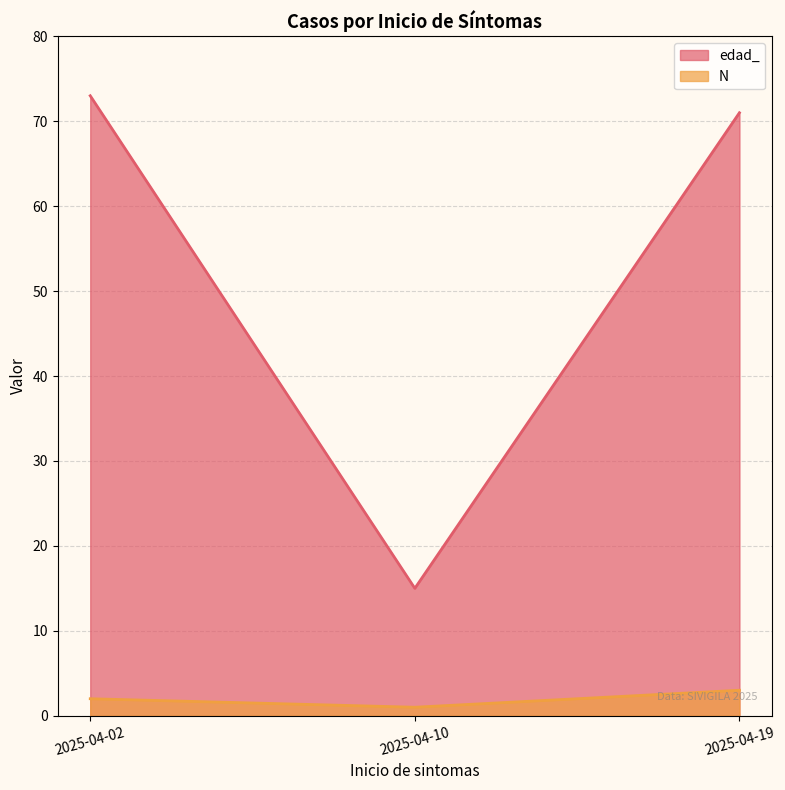

At which label does edad_ first exceed 71?

2025-04-02